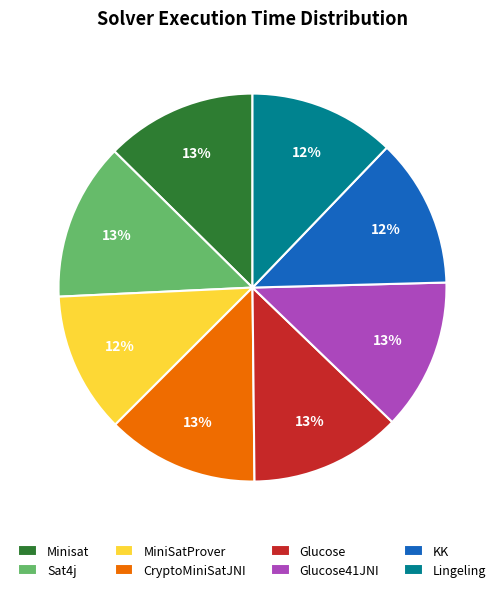

Between MiniSatProver and Glucose41JNI, which is larger?

Glucose41JNI